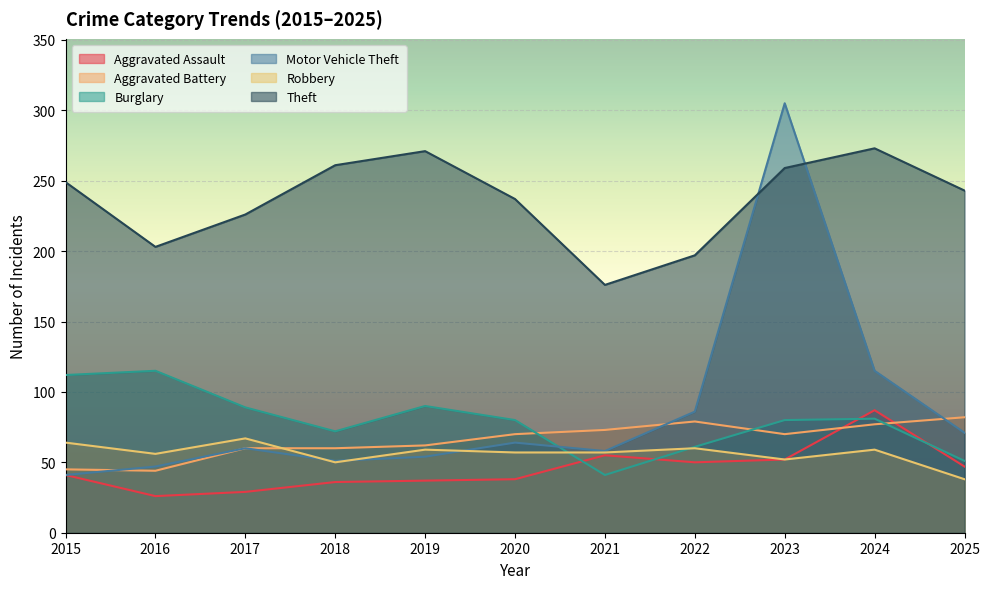

What is the sum of all Aggravated Assault values?

498